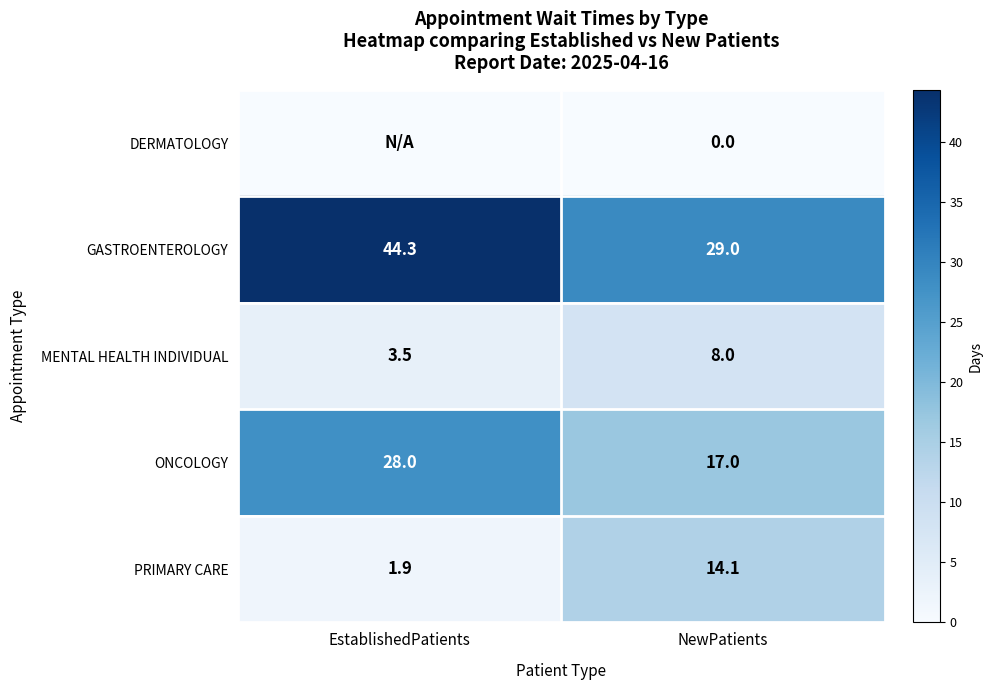

What is the sum of the ONCOLOGY values at EstablishedPatients and NewPatients?

45.0